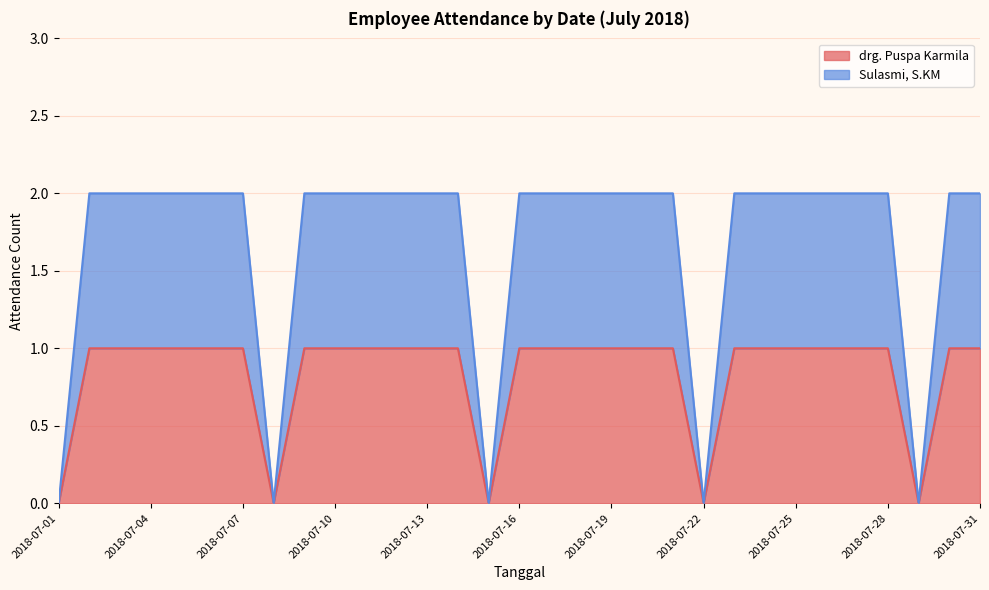

What is the sum of the Sulasmi, S.KM values at 2018-07-27 and 2018-07-26?

4